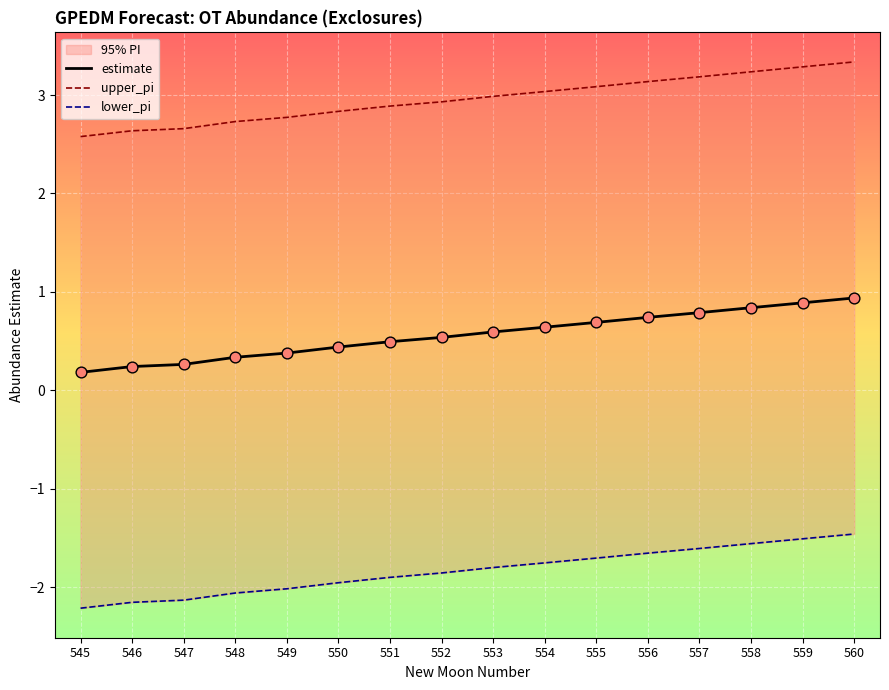

Which series has the largest total across all categories?

upper_pi